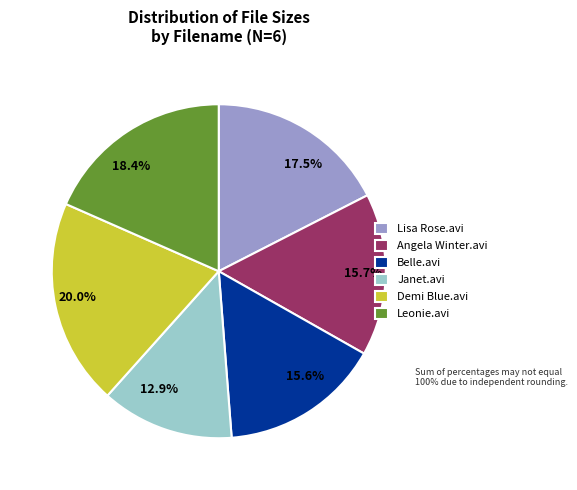

Is there any slice that represents more than half of the pie?

No